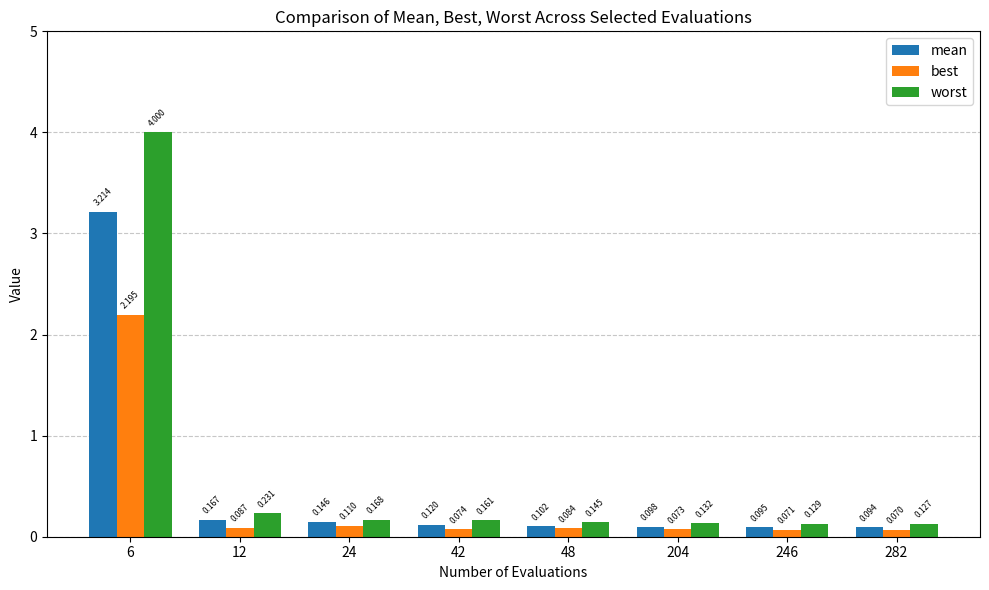

Count the number of categories in the chart.

8